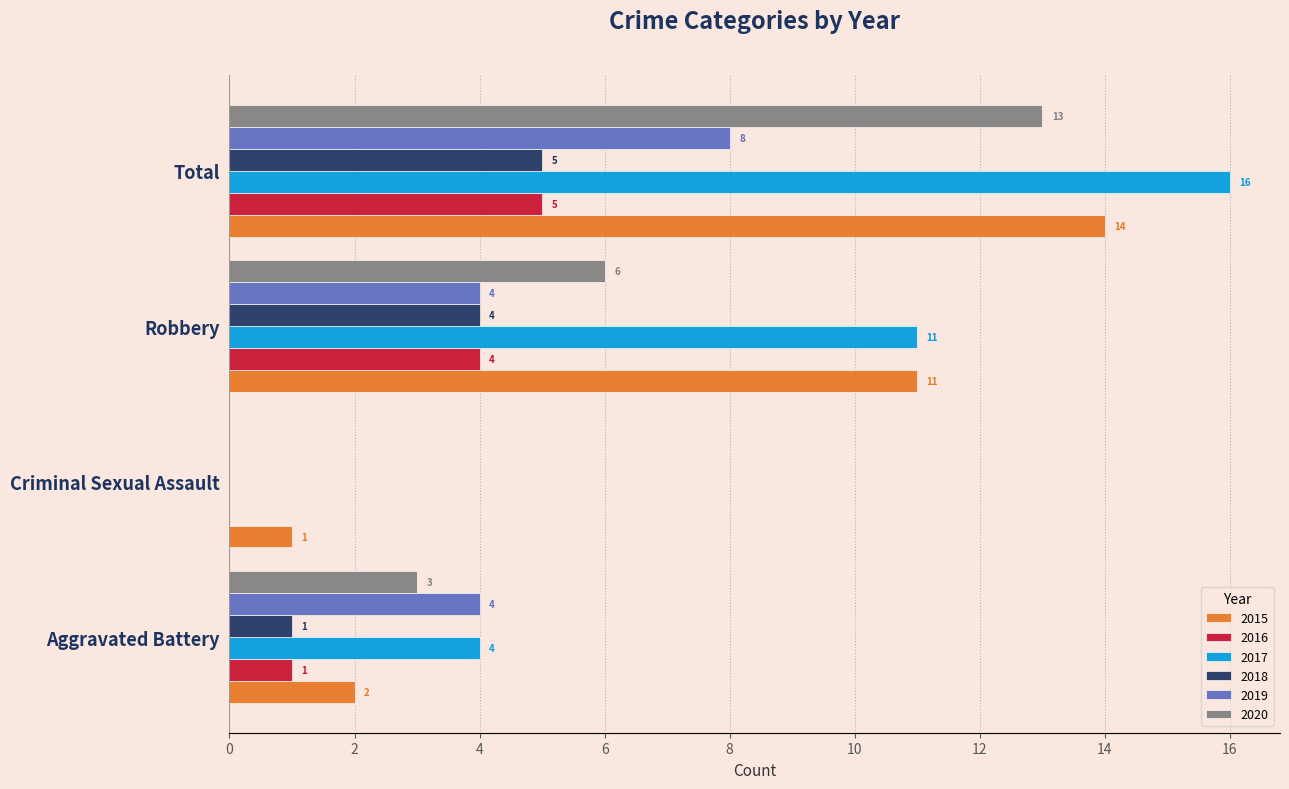

What is the total value across all series at Total?

61